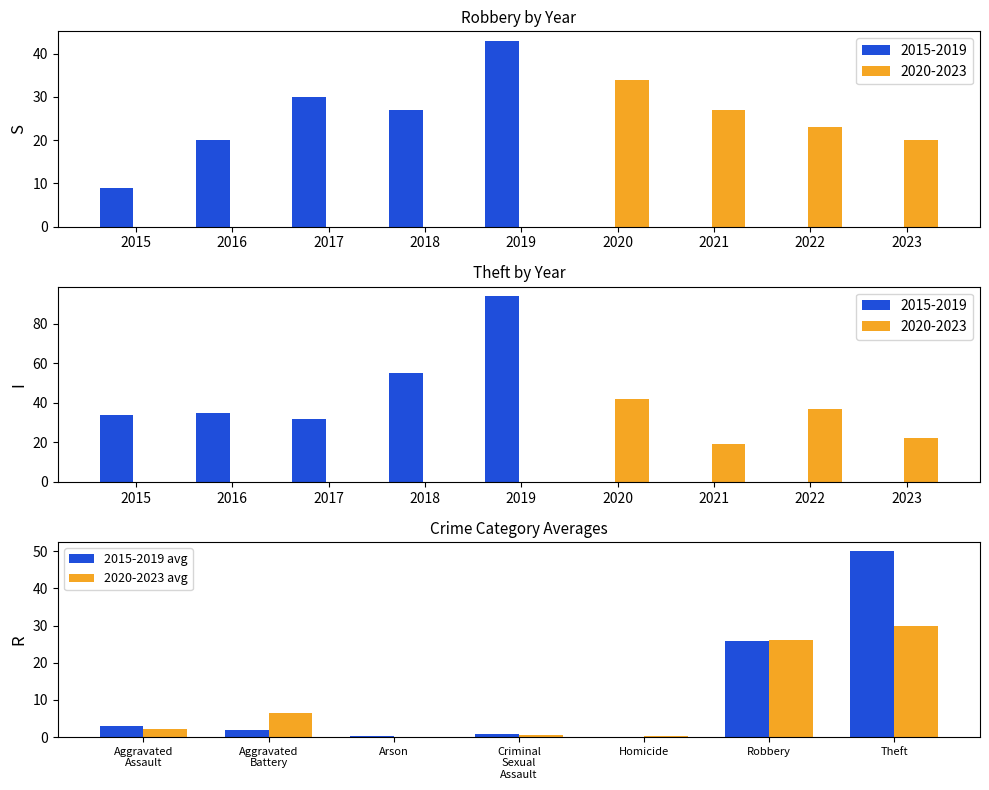

What is the maximum value for 2020-2023 avg?

30.0